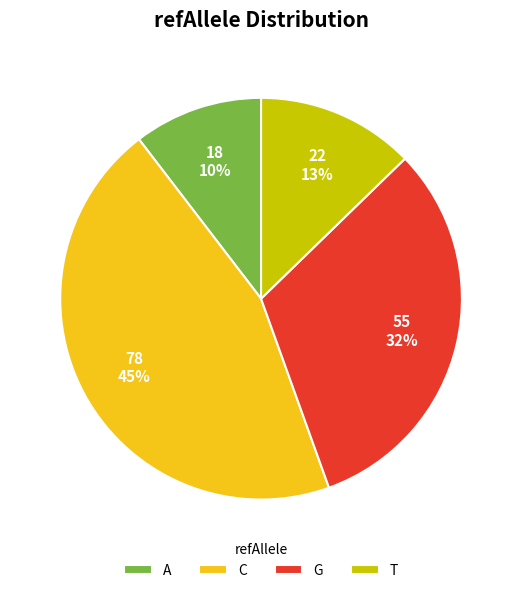

Is it true that T is 4% of the pie?

False